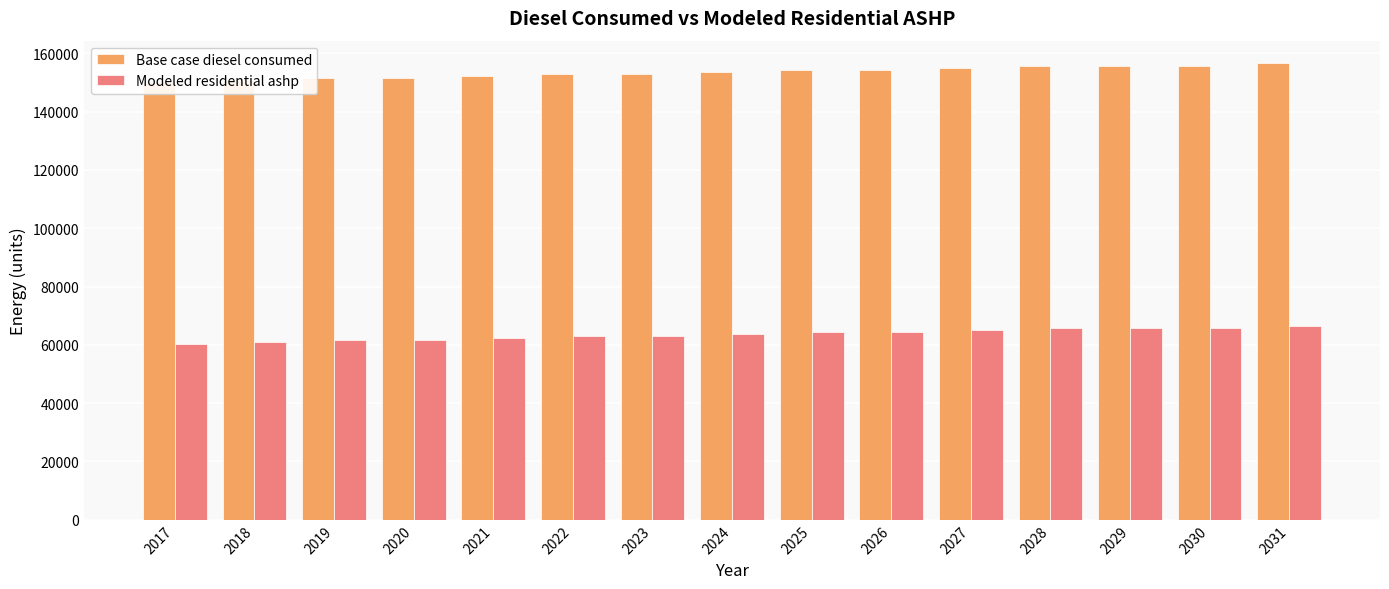

Between 2027 and 2021, which is larger?

2027